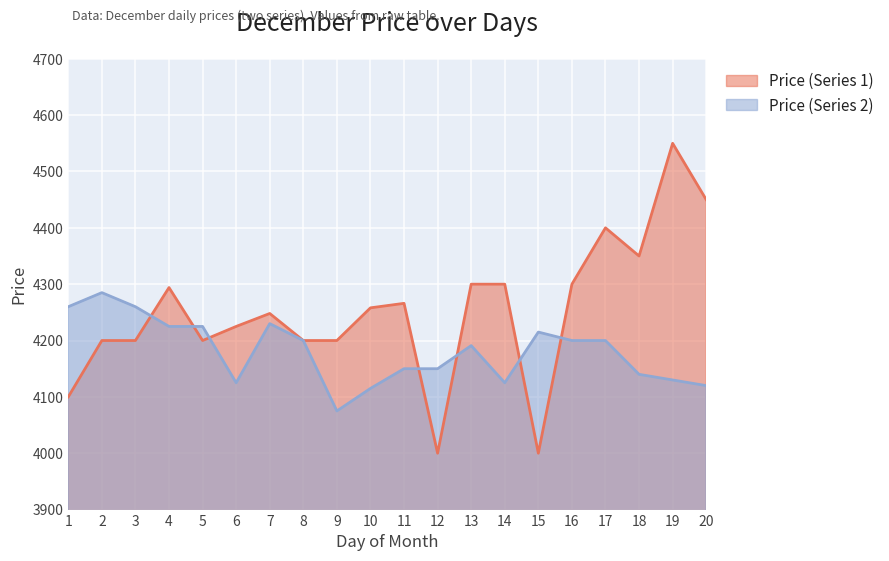

Reading left to right, list all the values displayed in this chart.

Price (Series 1): 4100	4200	4200	4294	4200	4225	4248	4200	4200	4258	4266	4000	4300	4300	4000	4300	4400	4350	4550	4450
Price (Series 2): 4260	4285	4260	4225	4225	4125	4230	4200	4075	4115	4150	4150	4191	4125	4215	4200	4200	4140	4130	4120